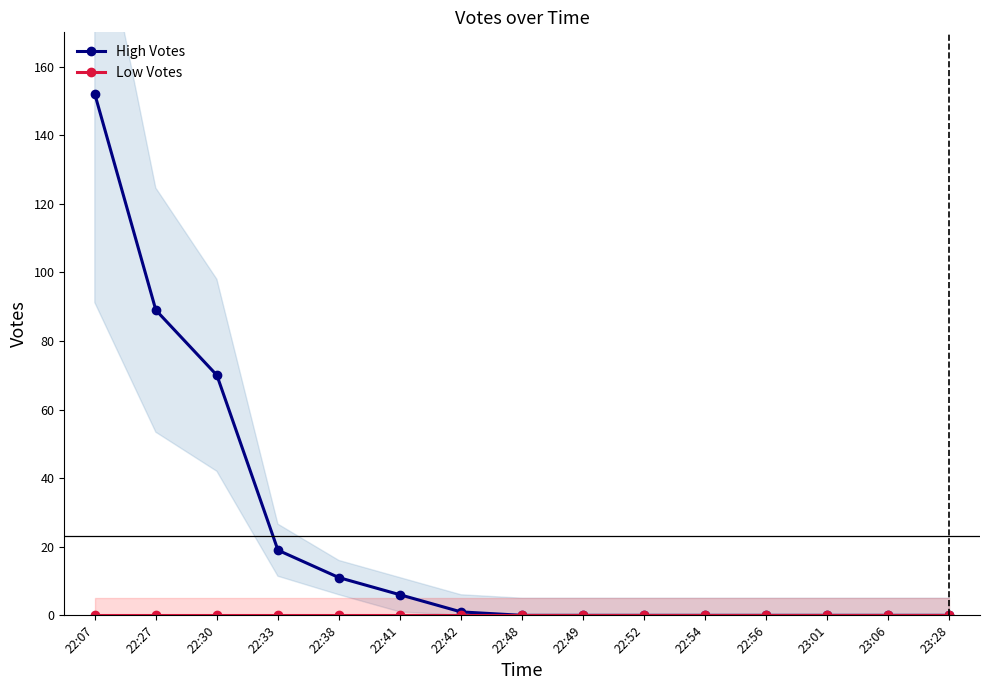

Which category has the highest value in the Low Votes series?

22:07